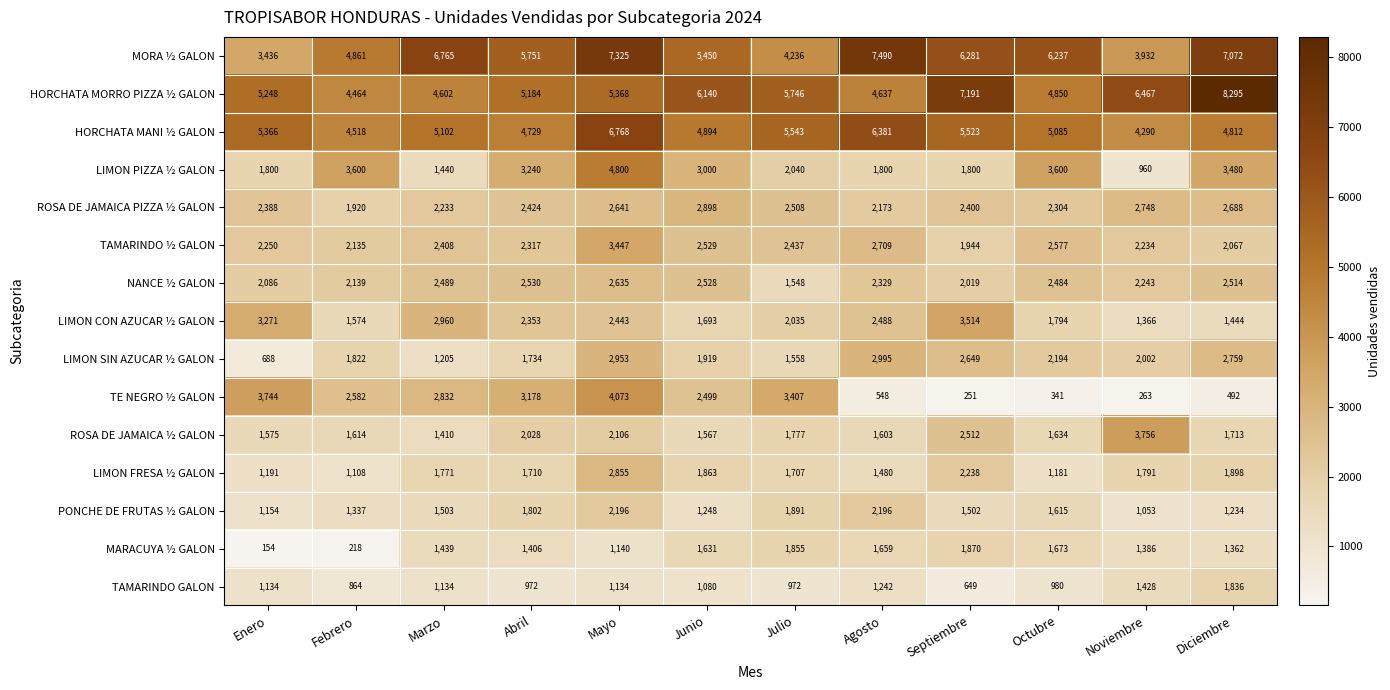

Read the HORCHATA MORRO PIZZA ½ GALON value at Julio.

5746